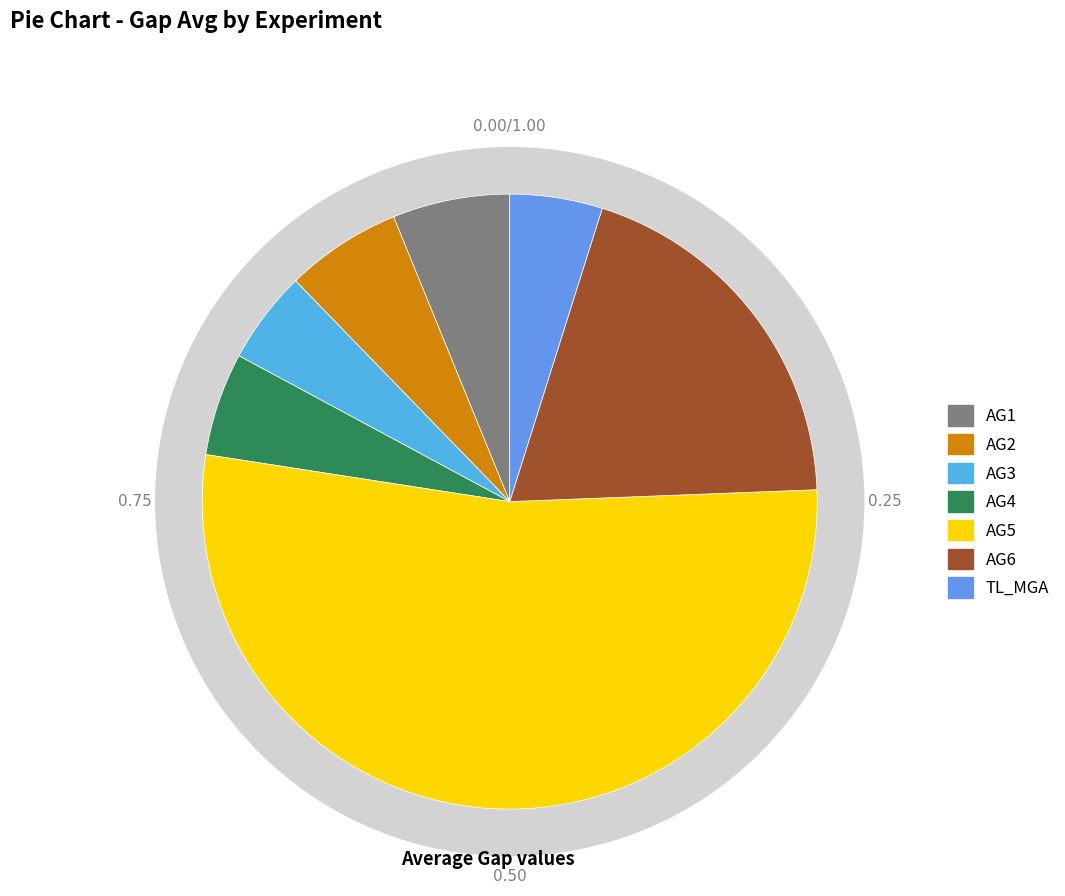

What percentage is NOT represented by TL_MGA?

95.1%